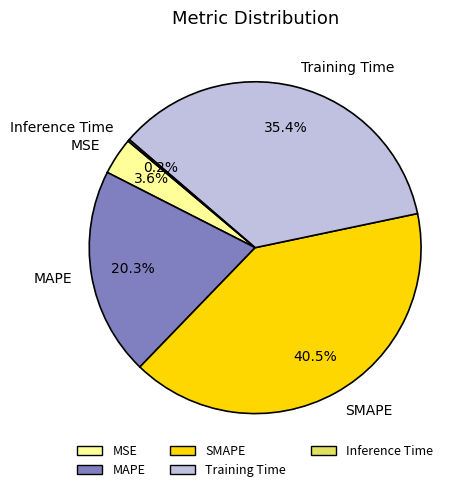

How much of the chart is everything except MAPE?

79.7%